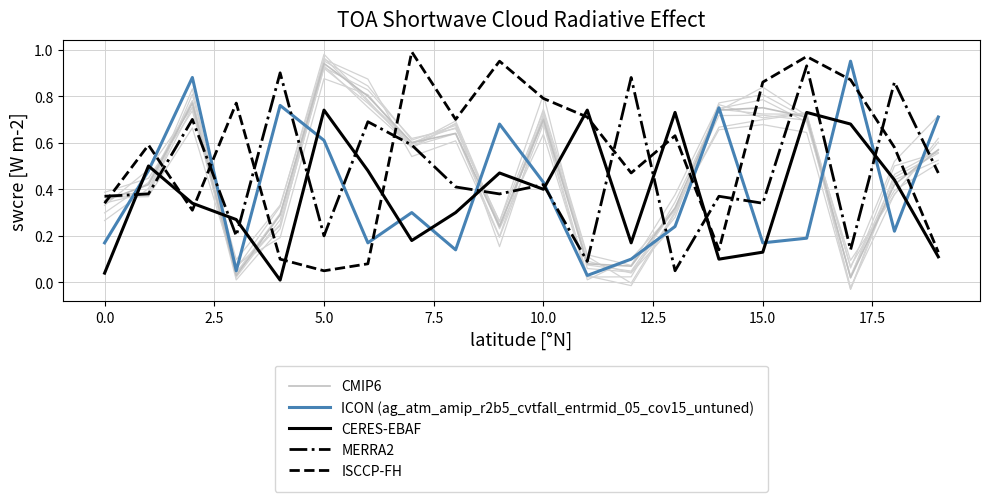

How many categories are shown in the chart?

20